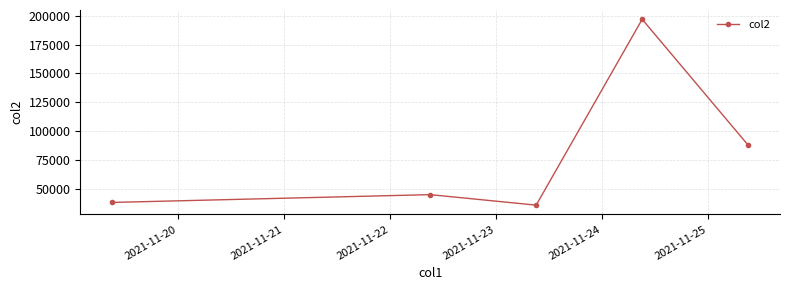

What is the difference between the maximum and minimum values?

161416